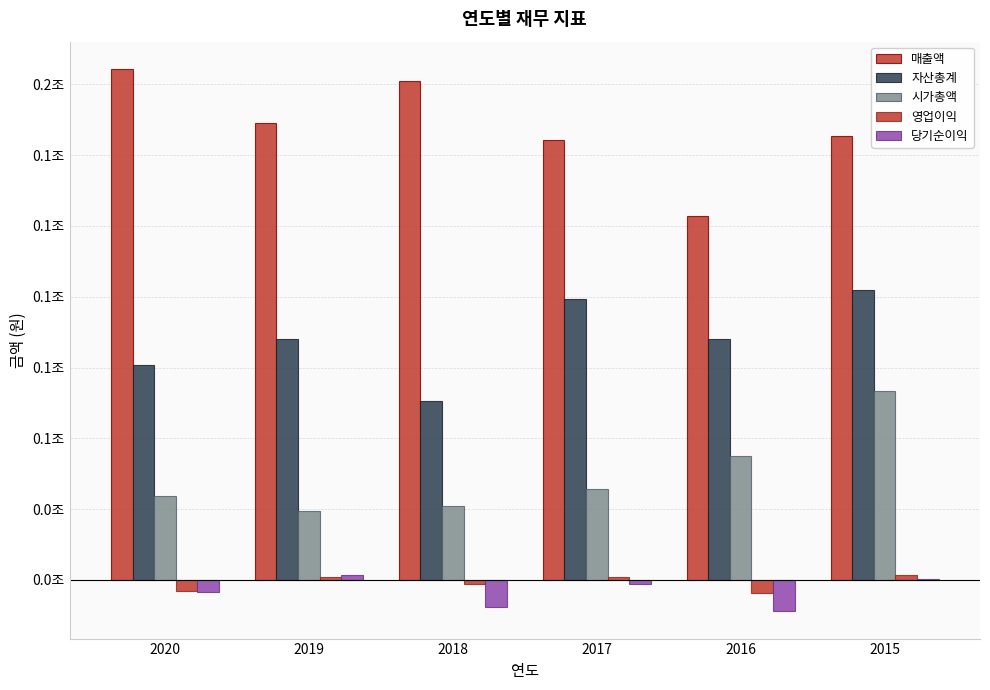

Which has a higher value, 2019 or 2018?

2018